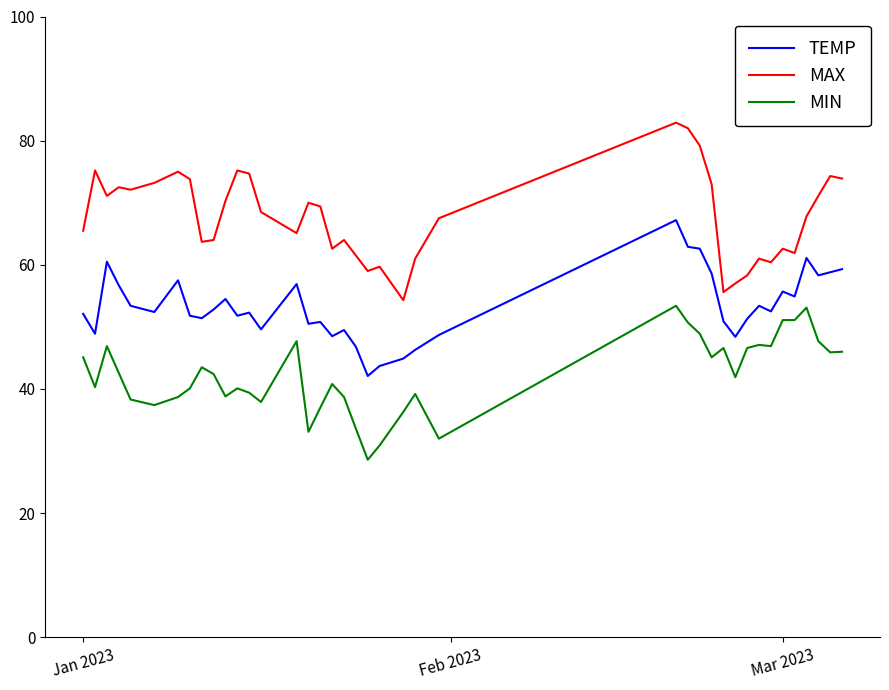

What is the difference between the maximum and second lowest values in the MIN series?

22.5